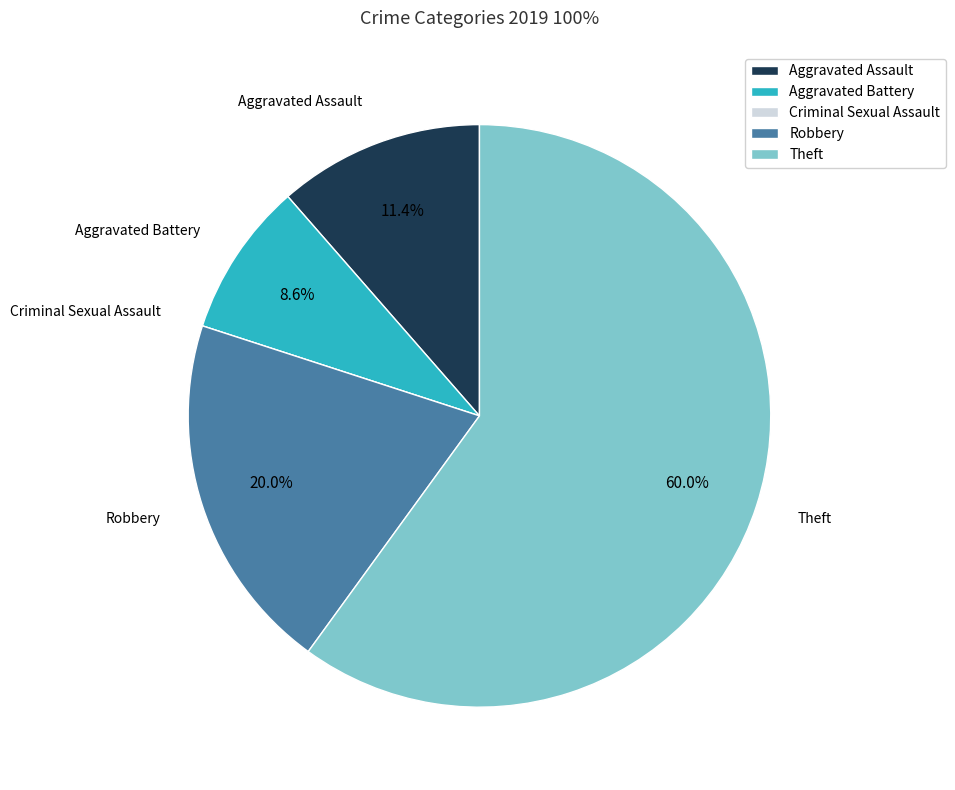

What is the largest slice in the pie chart?

Theft